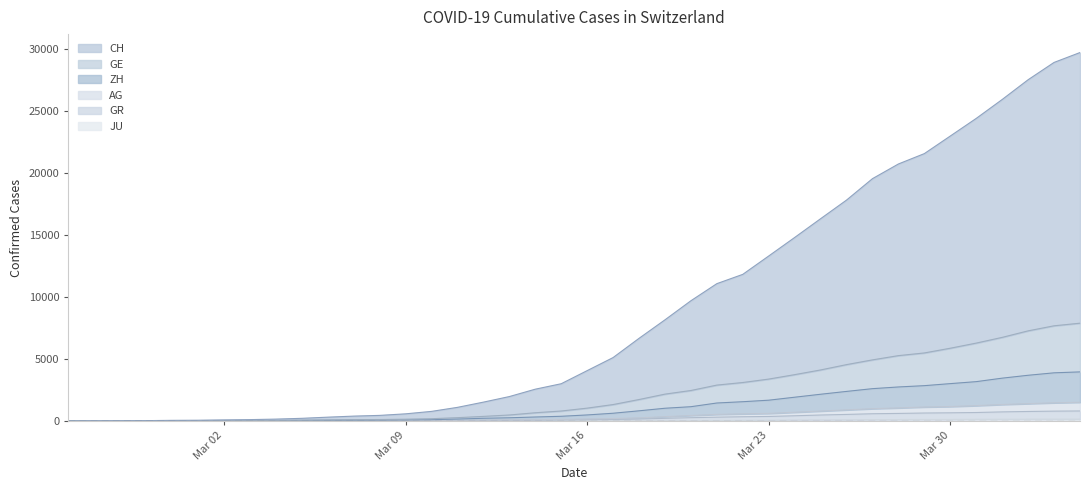

True or false: CH and AG intersect in this chart.

False